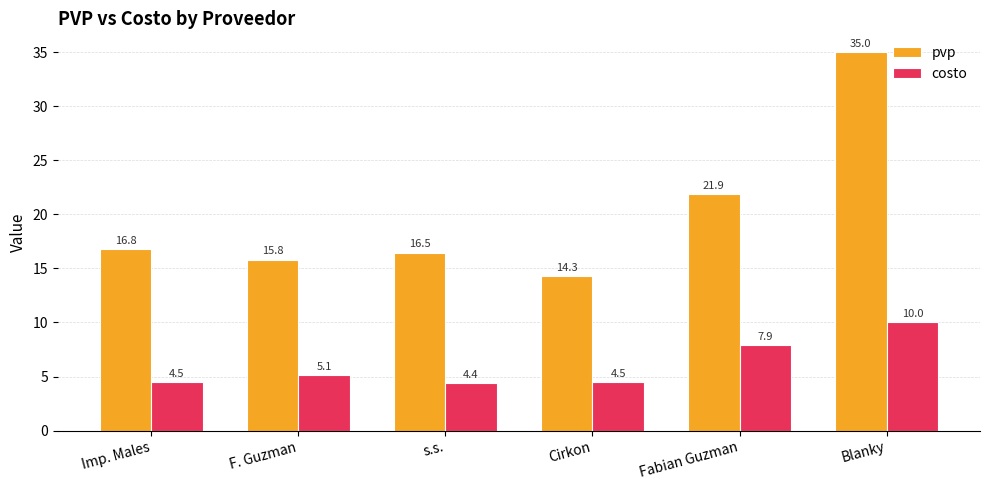

What is the spread (max minus min) of values at Blanky?

25.0